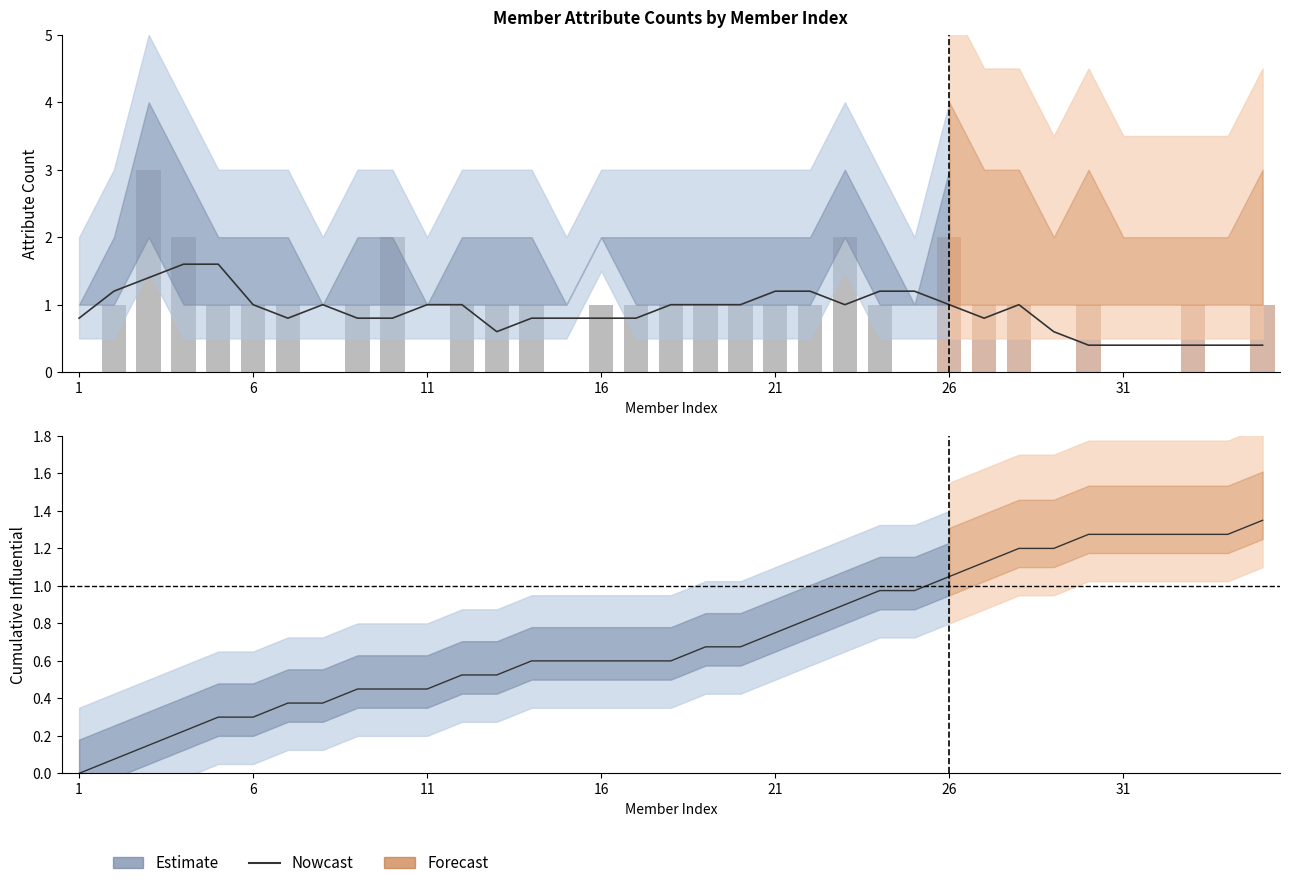

What is the change in value from 24 to 29?

+0.3